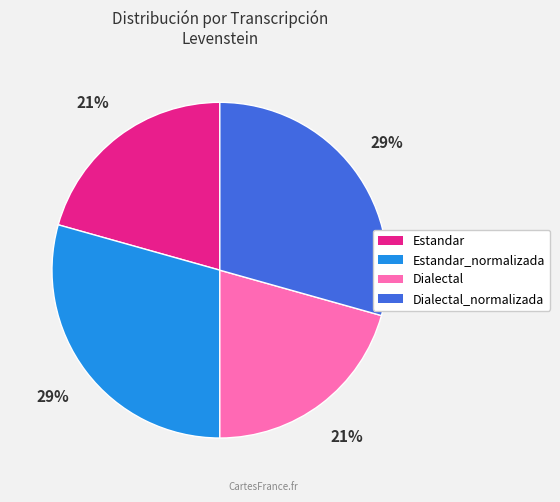

How many segments does this pie chart have?

4